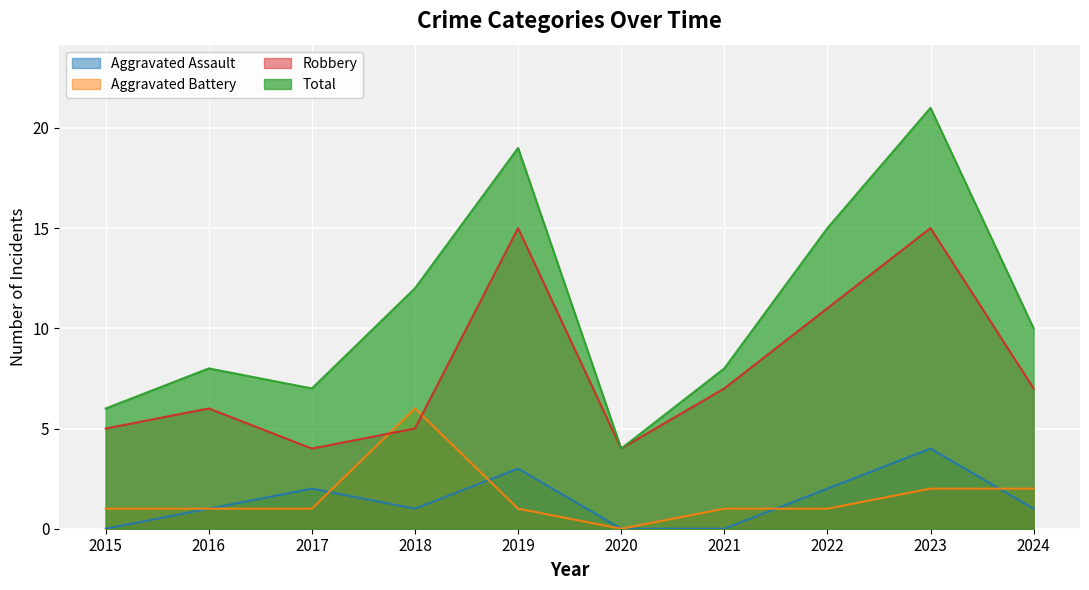

Which series has the widest spread of values?

Total